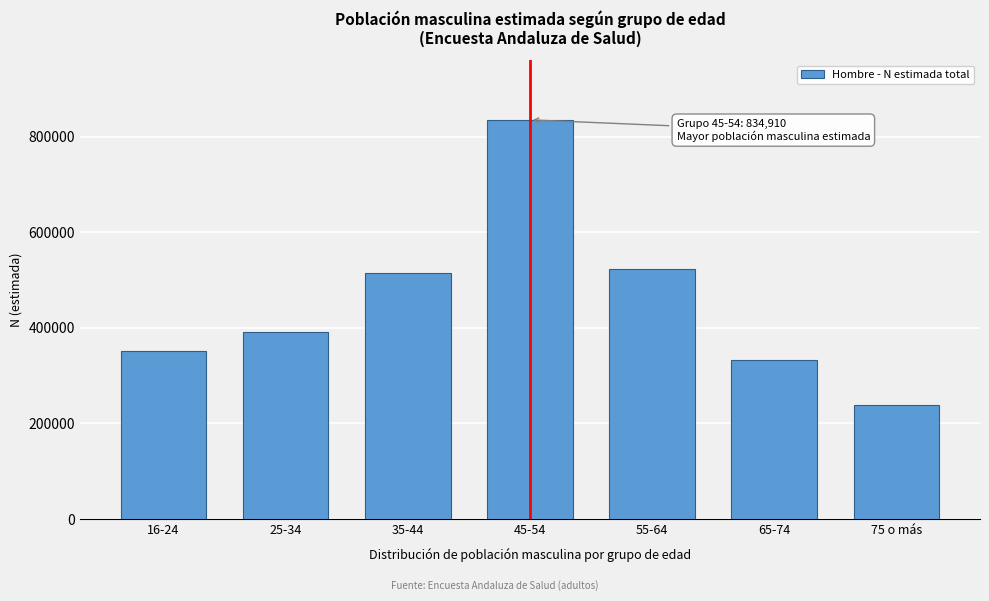

Reading left to right, transcribe all the data shown in this chart.

16-24=350458	25-34=391788	35-44=513949	45-54=834910	55-64=523888	65-74=332016	75 o más=237977